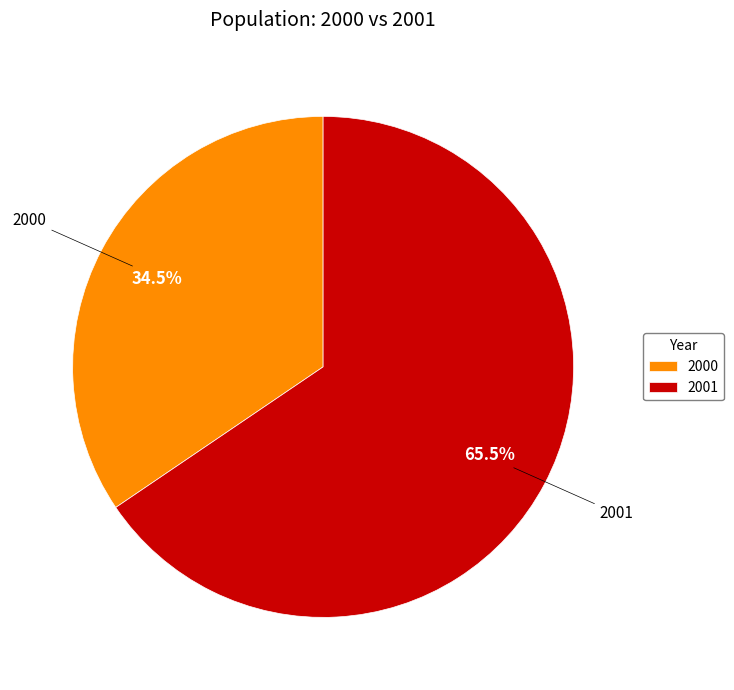

To the nearest percent, what is the difference between the 2000 and 2001 slice percentages?

31%